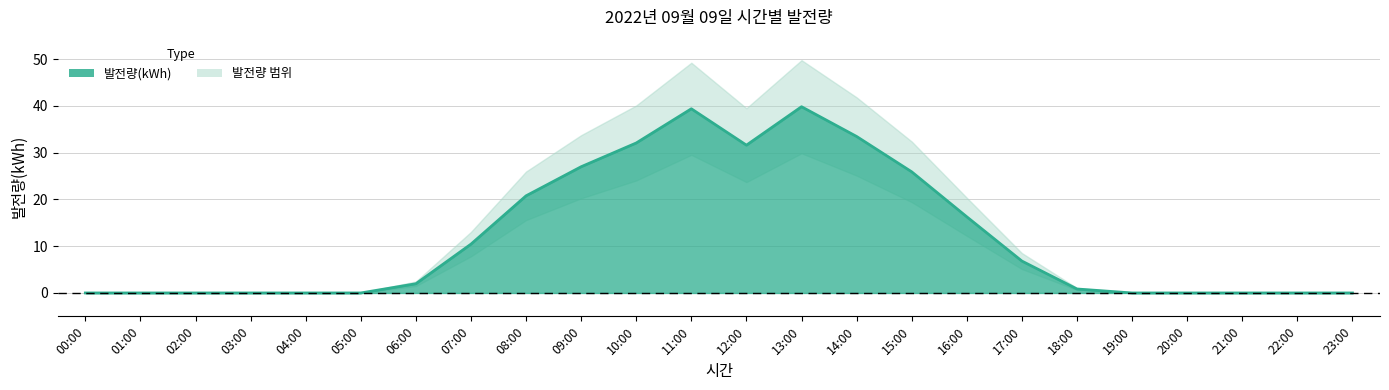

Does the chart display data point markers on the line(s)?

No